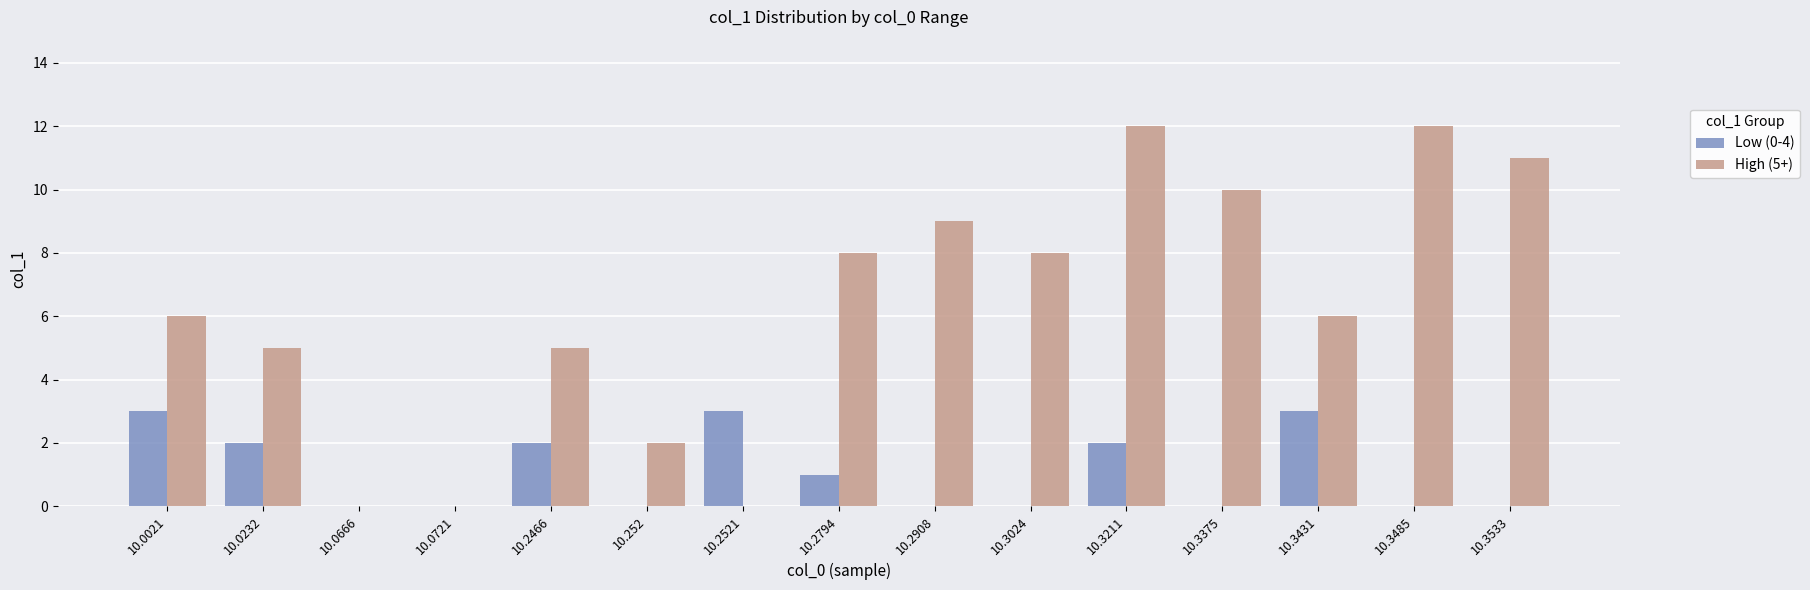

At which category is the sum across all series the highest?

10.3211